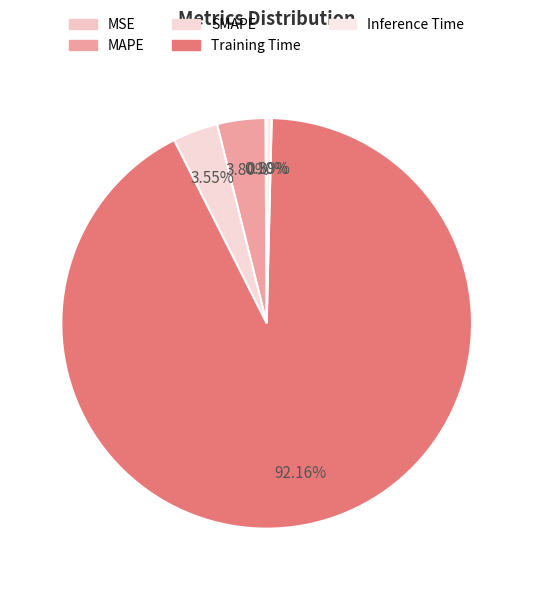

Which has a higher value, Training Time or MSE?

Training Time